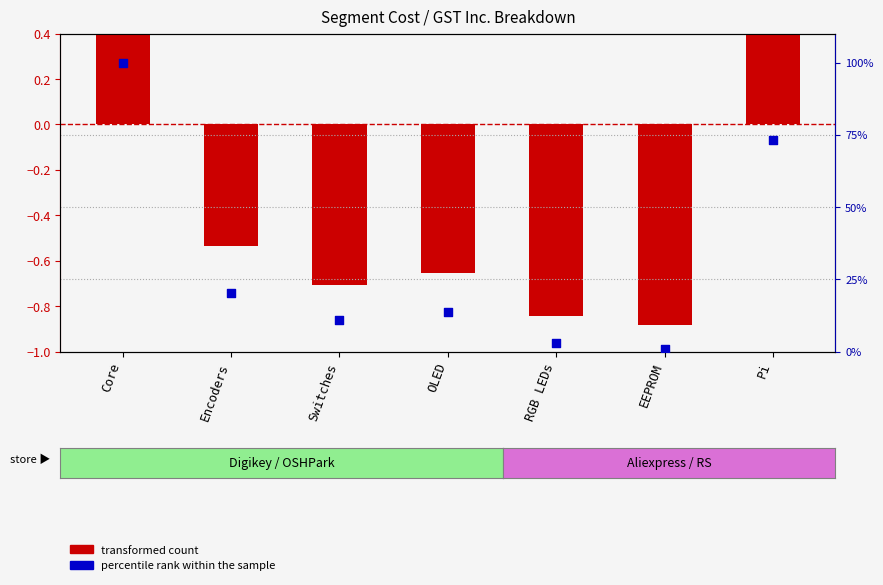

Which series has the largest total across all categories?

percentile rank within the sample